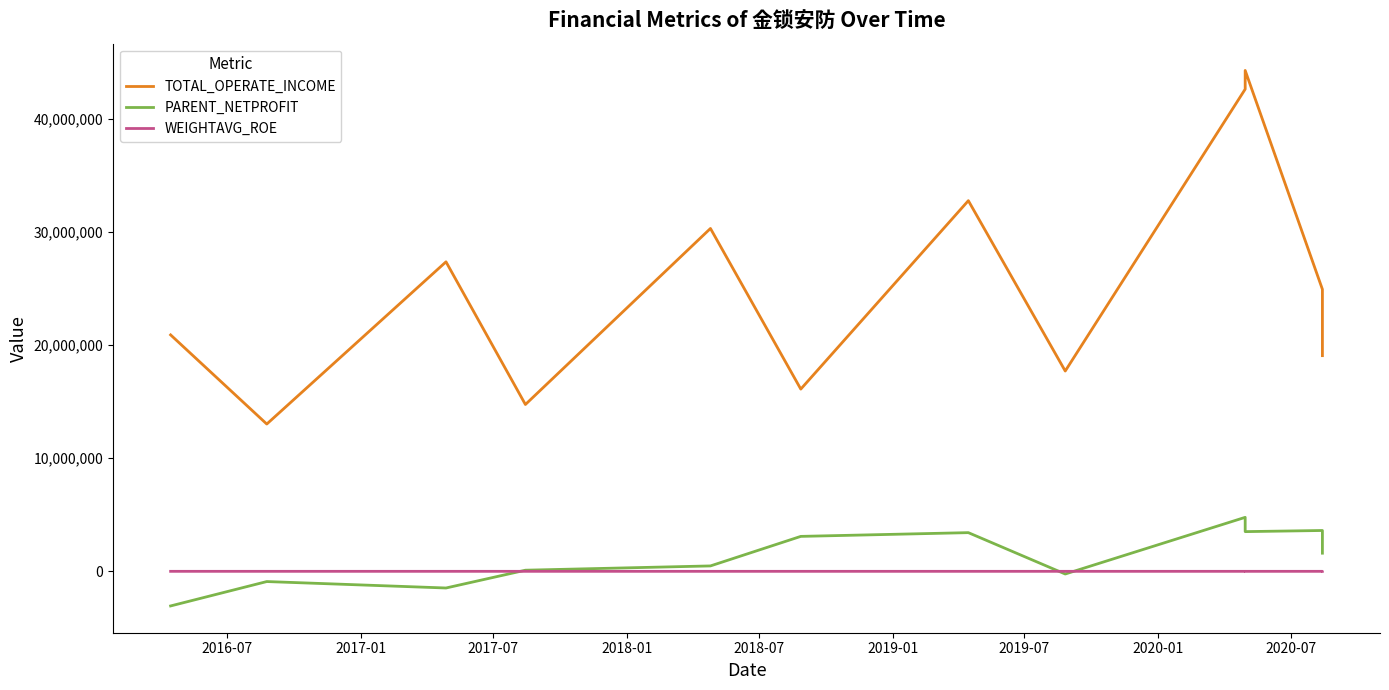

True or false: TOTAL_OPERATE_INCOME has more than 2 points higher than both neighbors.

True